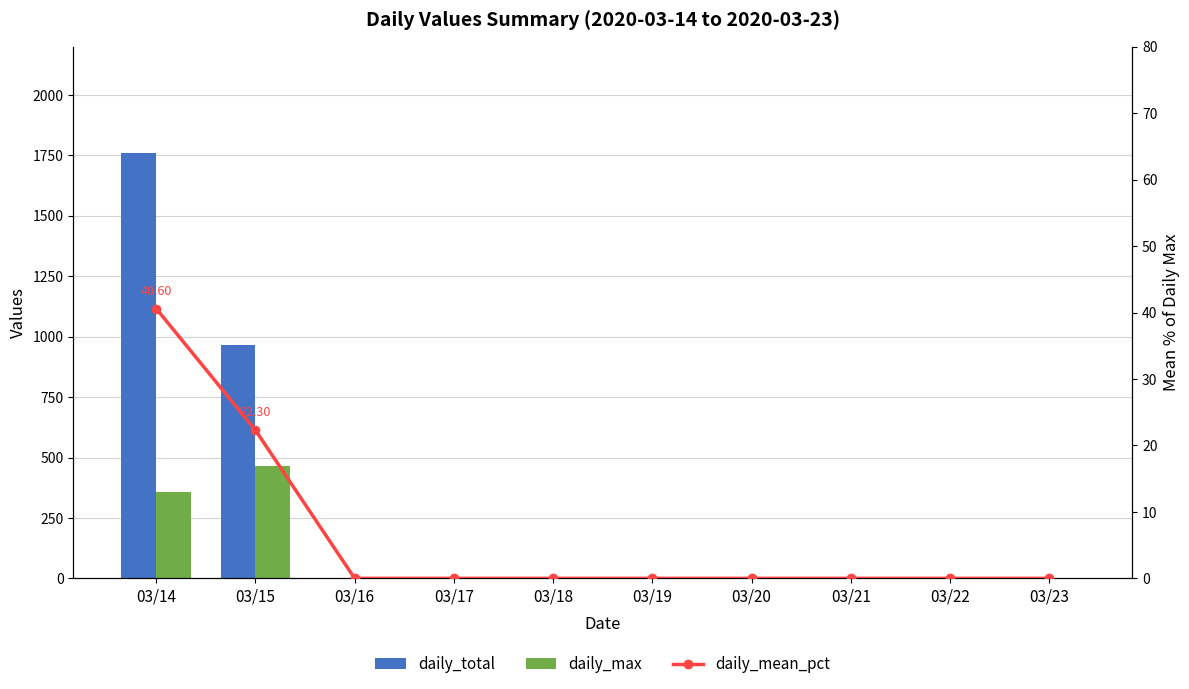

What is the difference between the maximum and minimum values in the daily_mean_pct series?

40.6